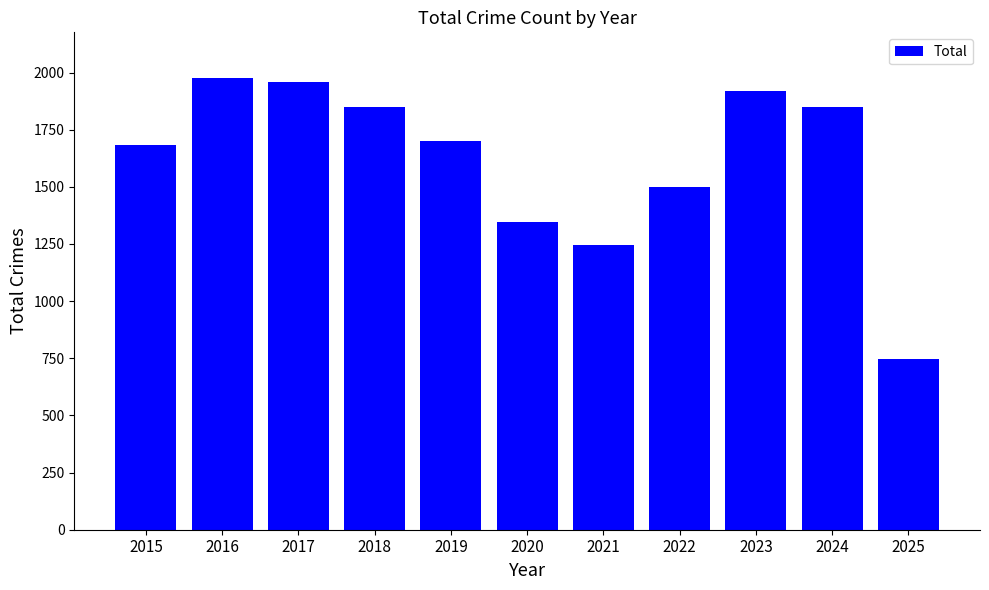

What is the difference between the values at 2023 and 2024?

70